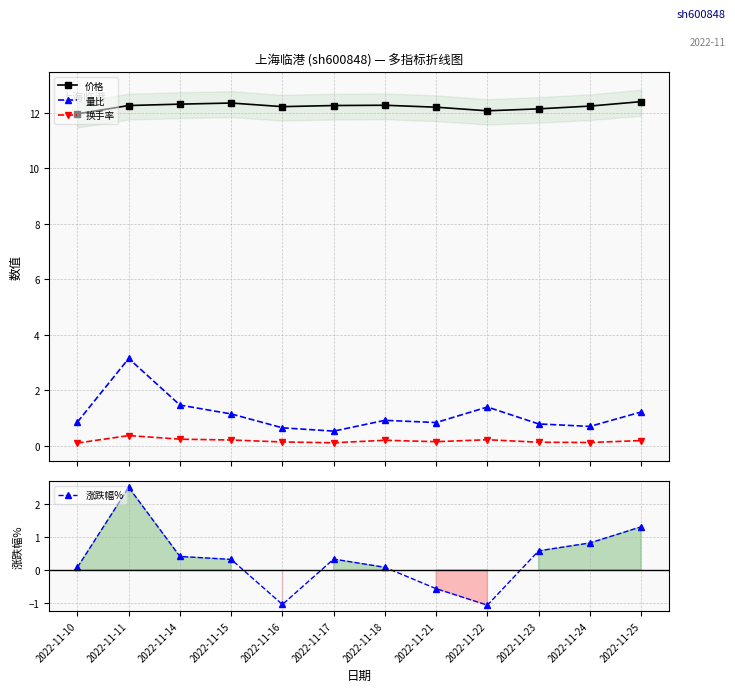

What is the difference between the 量比 values at 2022-11-16 and 2022-11-11?

2.5